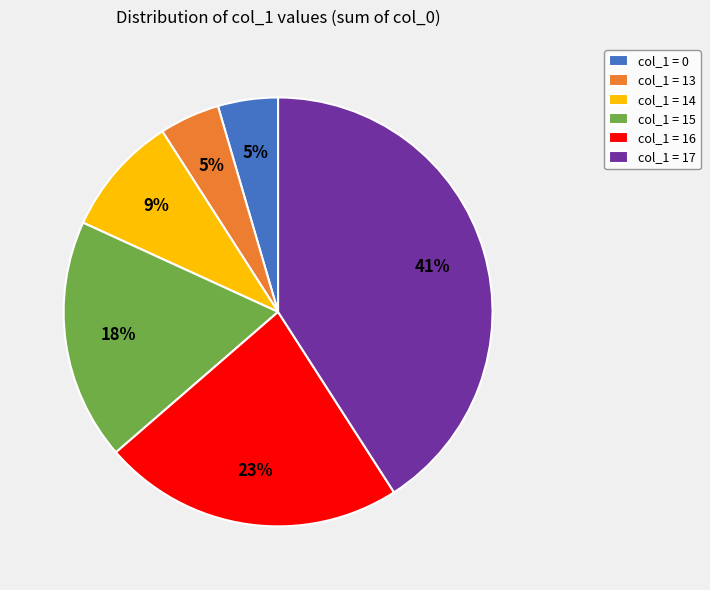

Is there any slice that represents more than half of the pie?

No